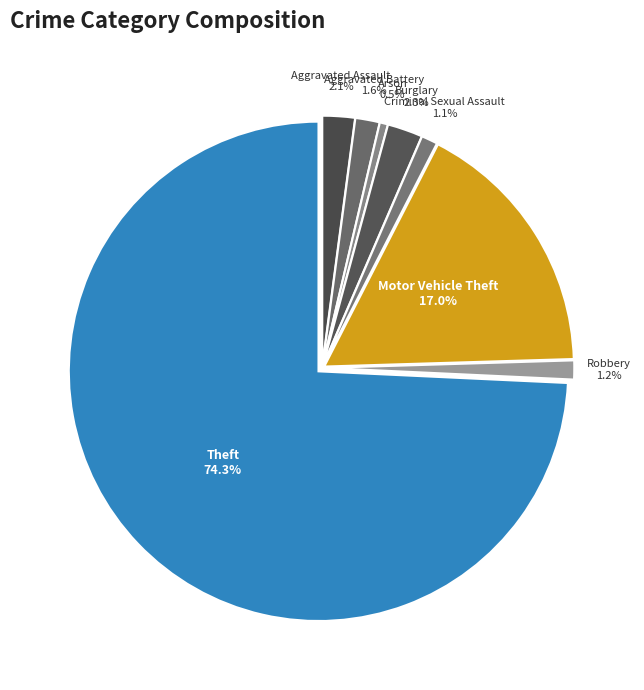

Do Theft and Burglary together represent more than half of the pie?

Yes